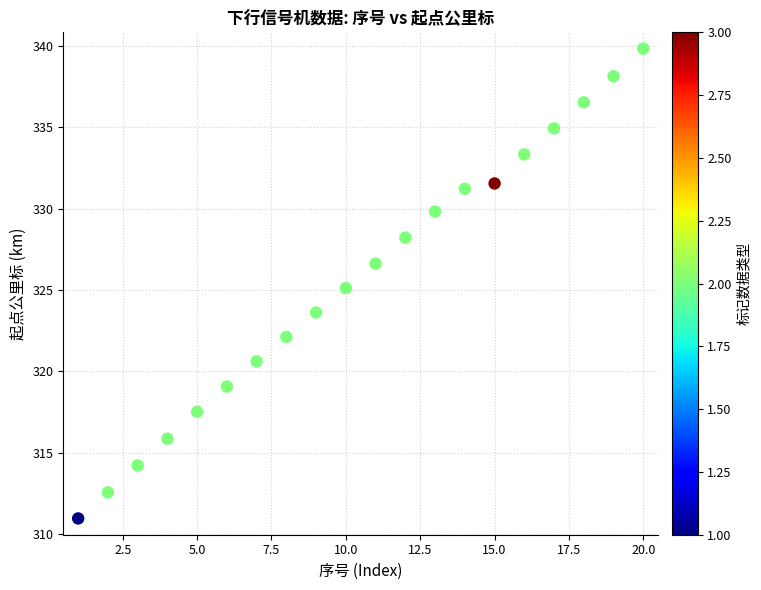

What is the range of X values (max minus min)?

19.0